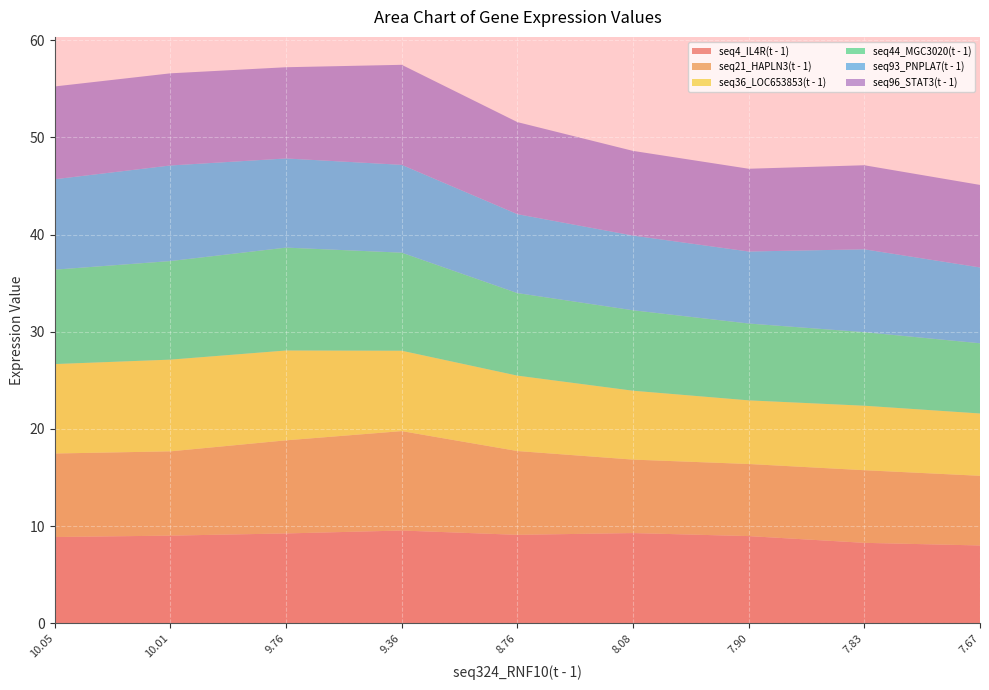

Reading left to right, what are all the values shown in this chart?

seq4_IL4R(t - 1): 8.9	9.0	9.3	9.6	9.1	9.3	9.0	8.3	8.0
seq21_HAPLN3(t - 1): 8.6	8.7	9.6	10.2	8.6	7.6	7.4	7.5	7.2
seq36_LOC653853(t - 1): 9.2	9.4	9.2	8.3	7.8	7.1	6.5	6.6	6.4
seq44_MGC3020(t - 1): 9.7	10.1	10.6	10.1	8.5	8.3	7.9	7.6	7.2
seq93_PNPLA7(t - 1): 9.3	9.8	9.2	9.0	8.1	7.7	7.4	8.5	7.8
seq96_STAT3(t - 1): 9.5	9.5	9.4	10.3	9.5	8.7	8.5	8.6	8.5